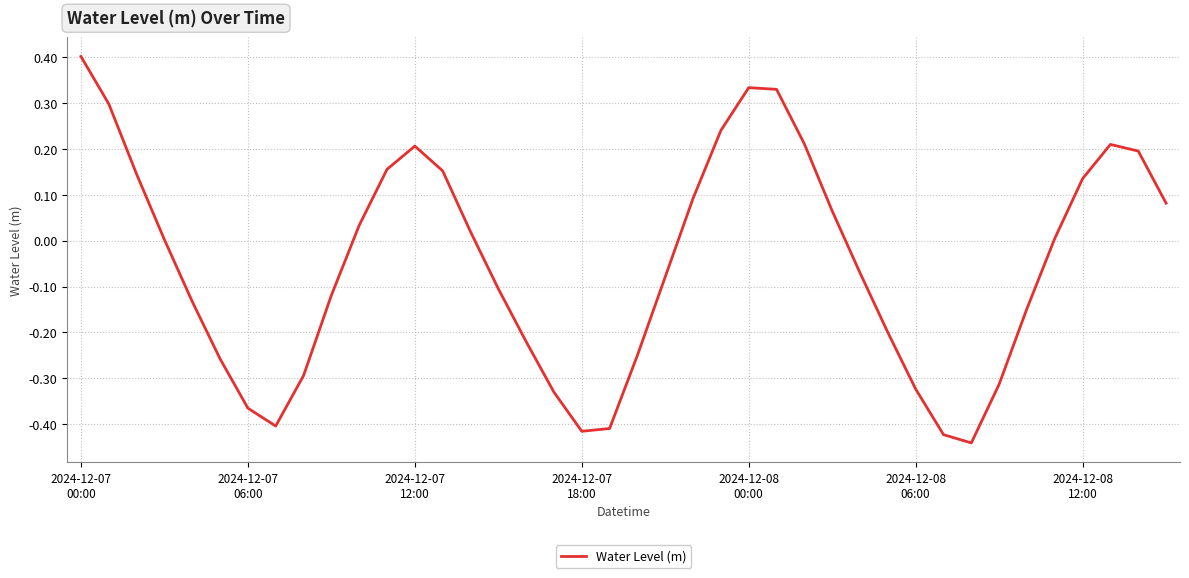

What is the greatest value displayed?

0.4